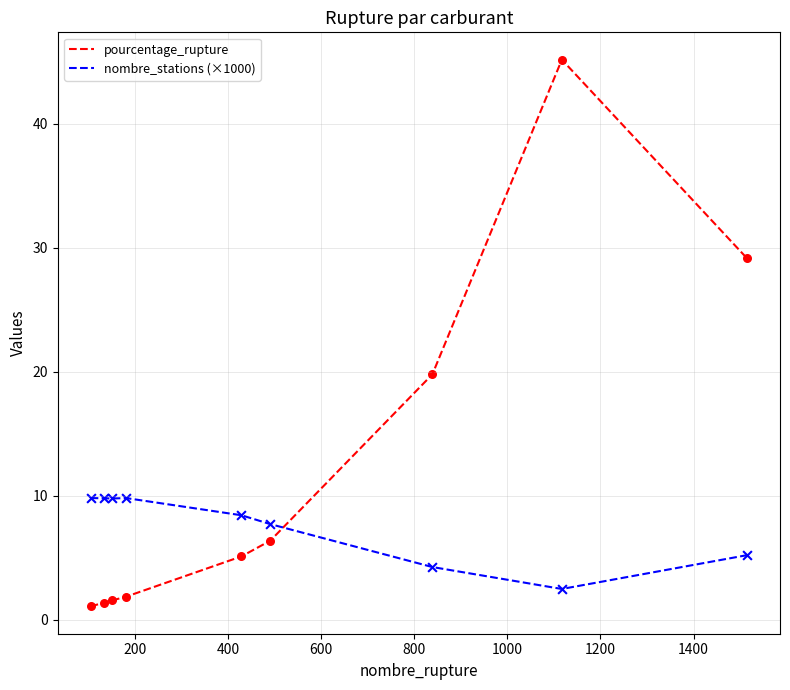

Which series has the largest total across all categories?

pourcentage_rupture